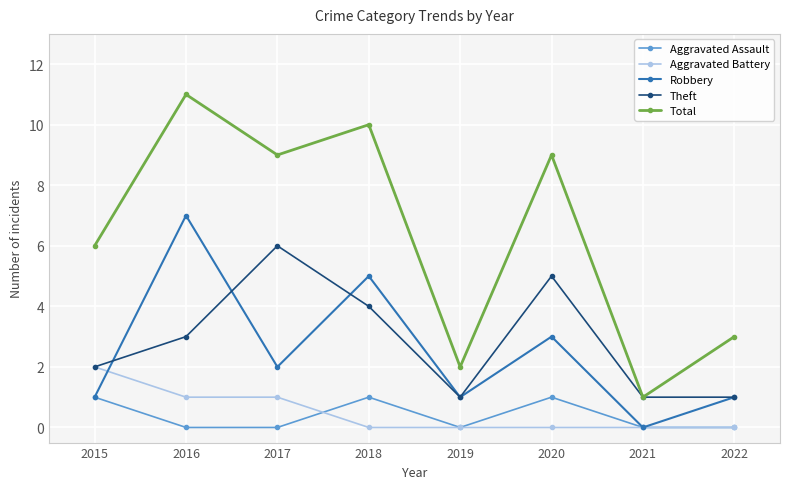

At 2018, list the series in order from largest to smallest.

Total, Robbery, Theft, Aggravated Assault, Aggravated Battery